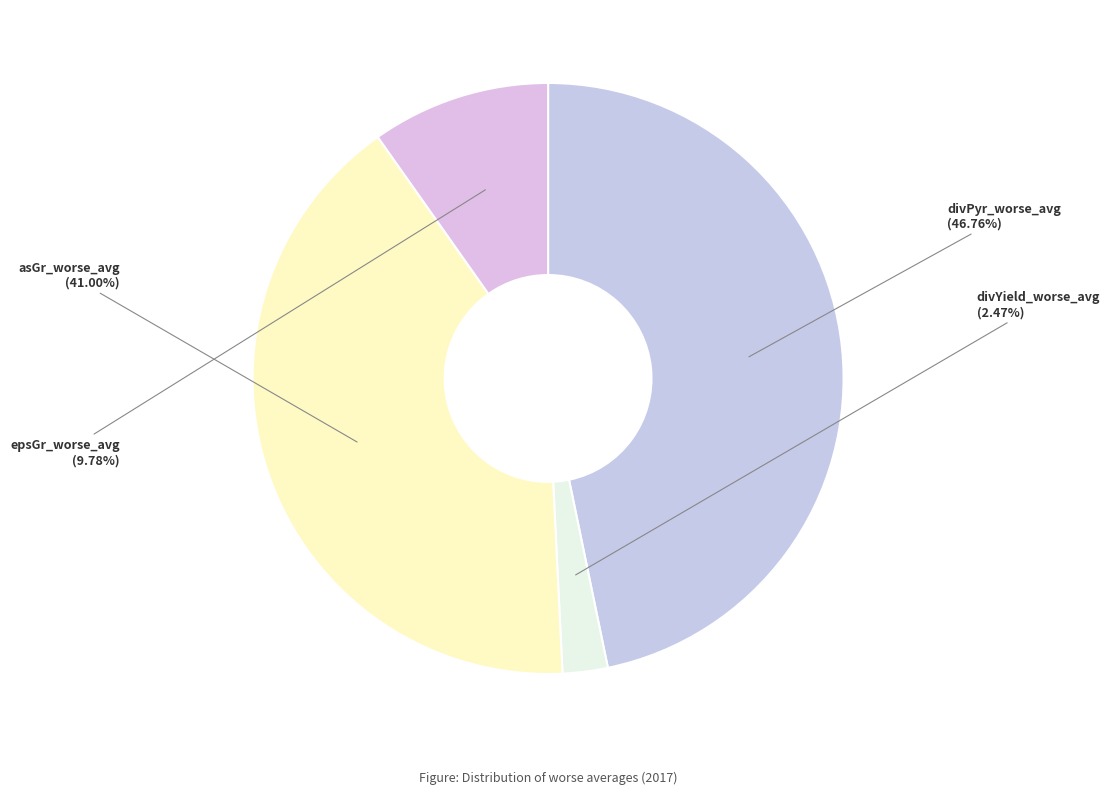

Is the sum of epsGr_worse_avg and divPyr_worse_avg greater than half?

Yes